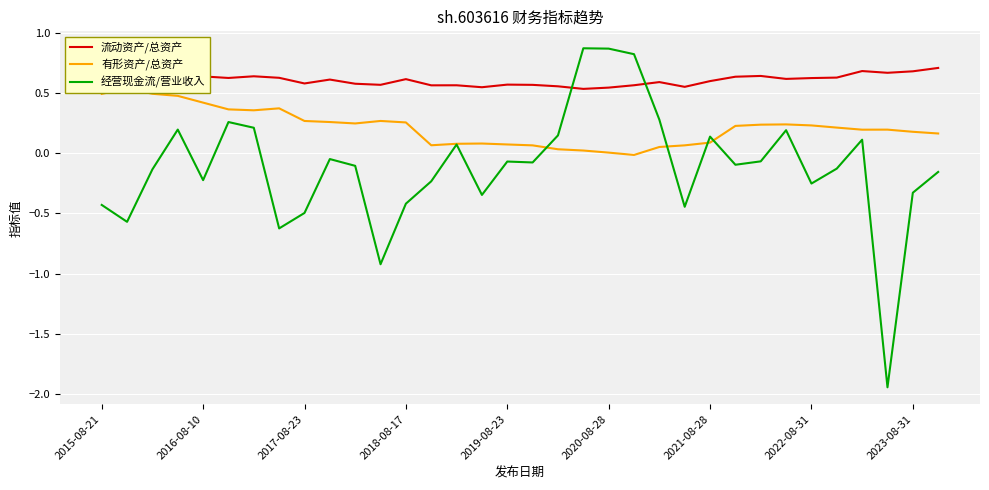

Is it true that 流动资产/总资产 equals 0.5 at 2020-08-28?

True